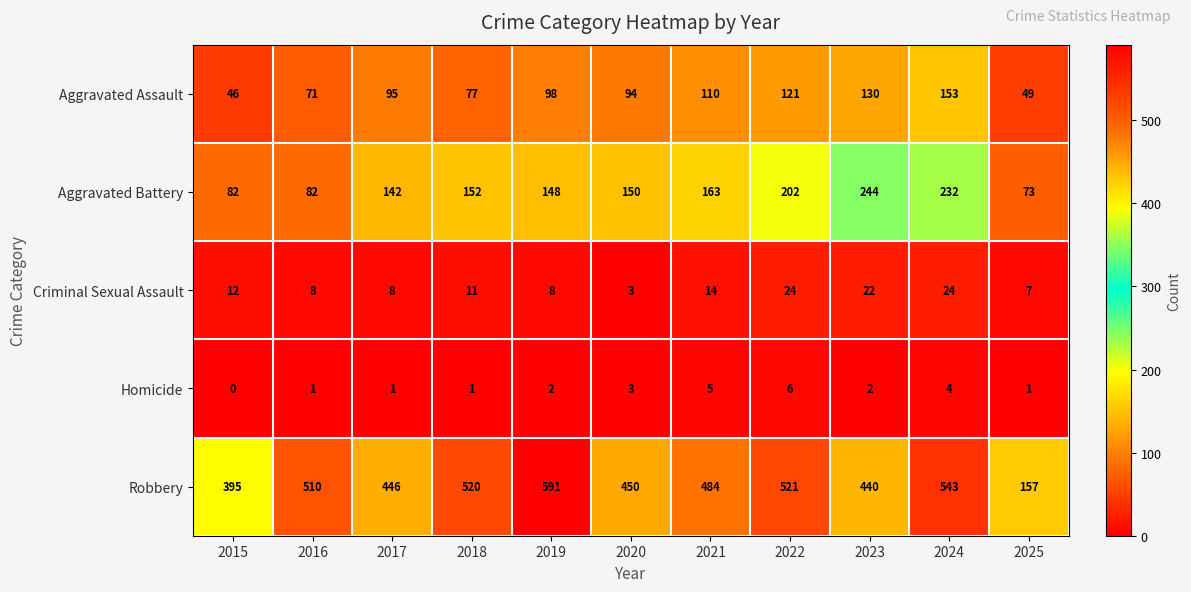

Where is Aggravated Battery nearest to the value 158?

2021